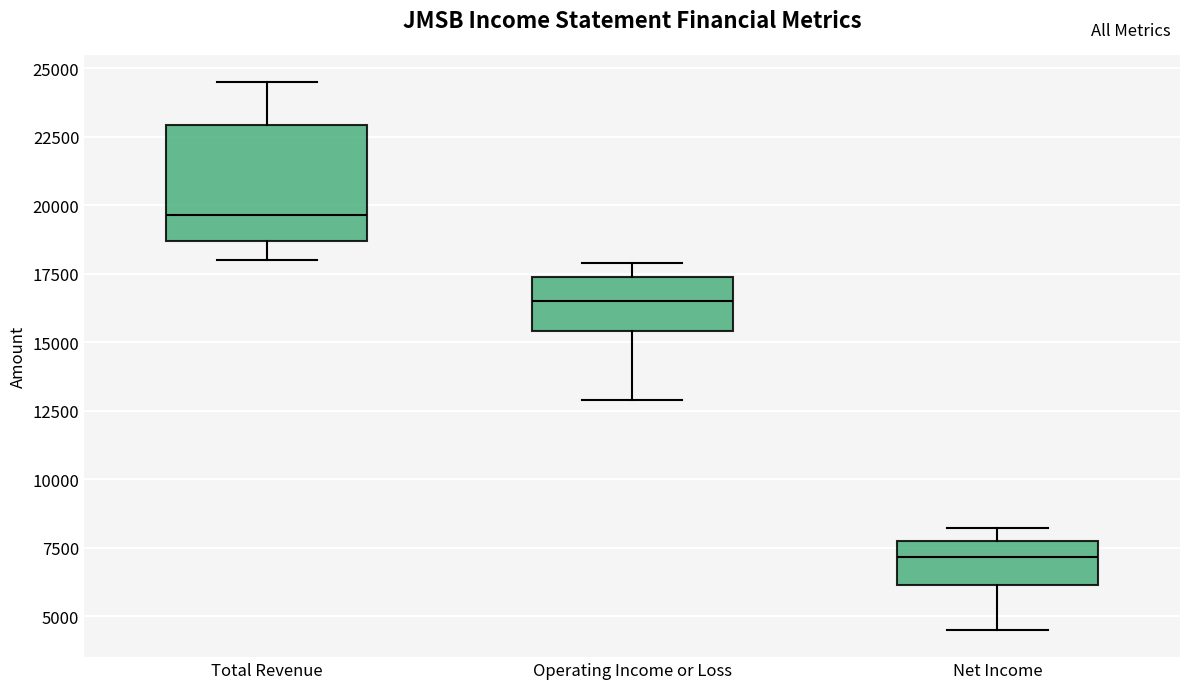

Reading left to right, read every box against the y-axis: the position of its median line, the range the box covers, and the ends of its whiskers. The values are not printed on the chart, so give them approximately, as read against the axis.

Total Revenue: median 19500, box 18500 to 23000, whiskers 18000 to 24500
Operating Income or Loss: median 16500, box 15500 to 17500, whiskers 13000 to 18000
Net Income: median 7000, box 6000 to 8000, whiskers 4500 to 8000 (just above the box's upper edge)